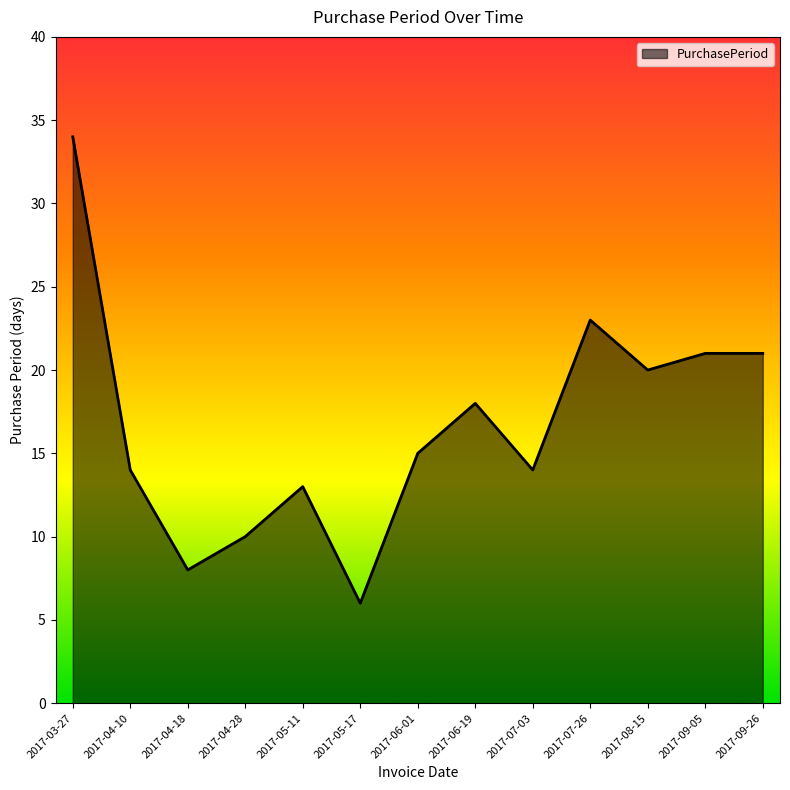

At which category does the data reach its first local valley?

2017-04-18